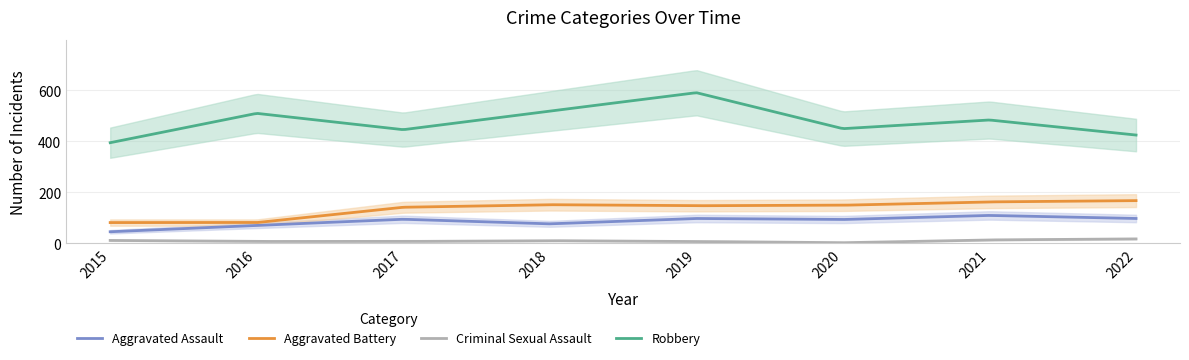

True or false: Robbery and Aggravated Assault cross at least once.

False